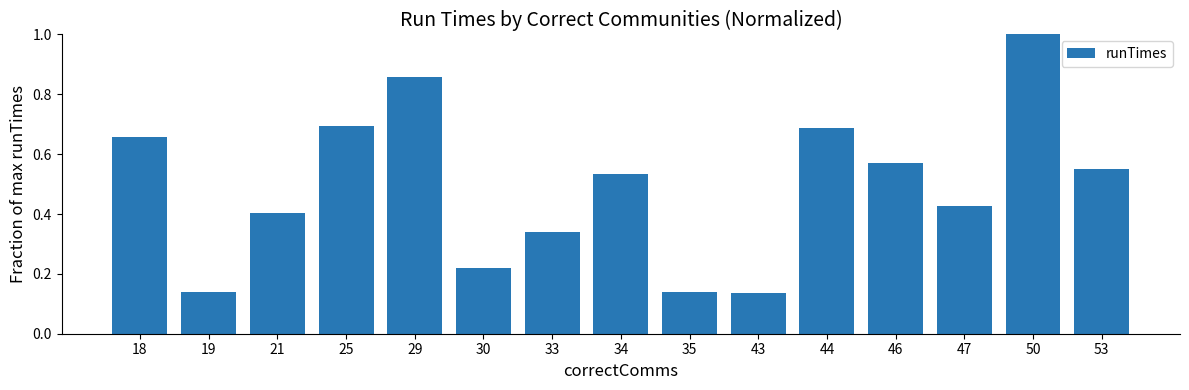

What is the sum of the values at 35 and 44?

0.8